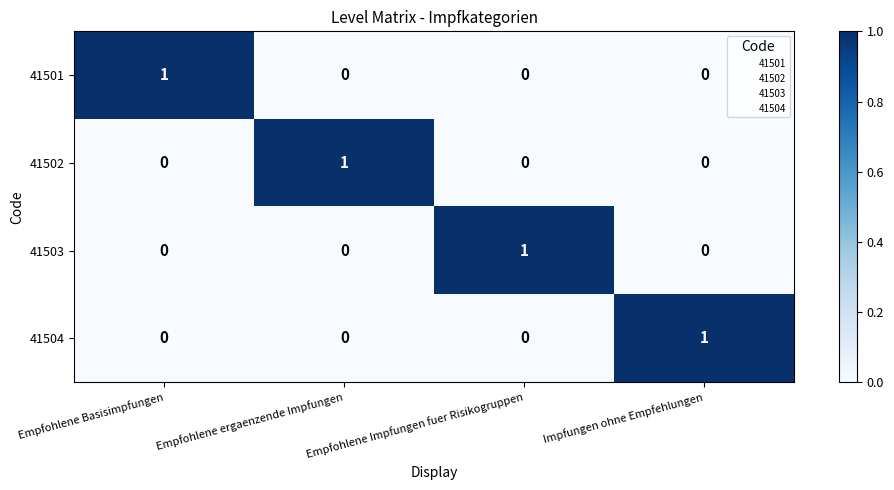

Is it true that 41502 equals 0 at Empfohlene Impfungen fuer Risikogruppen?

True